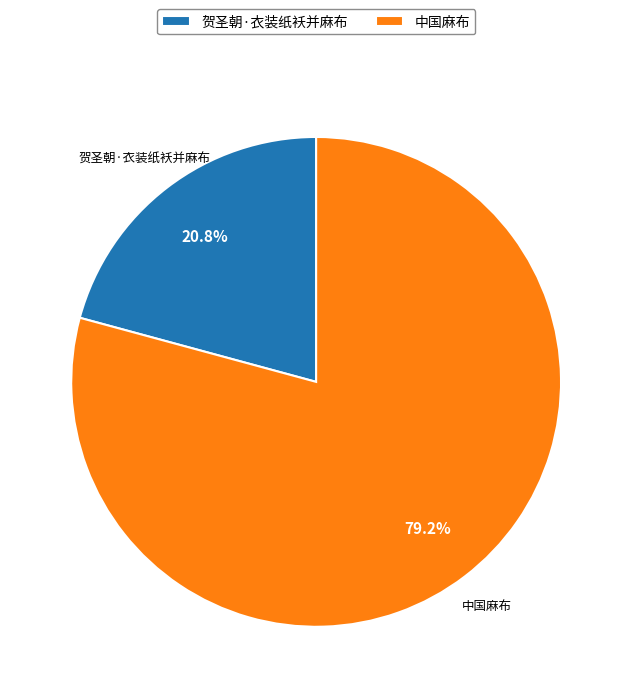

What is the smallest slice in the pie chart?

贺圣朝·衣装纸袄并麻布